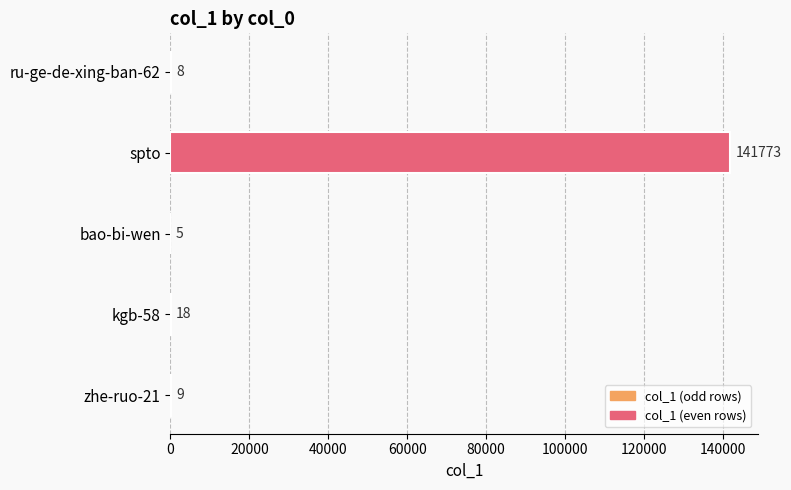

Where is the data nearest to the value 70889?

kgb-58